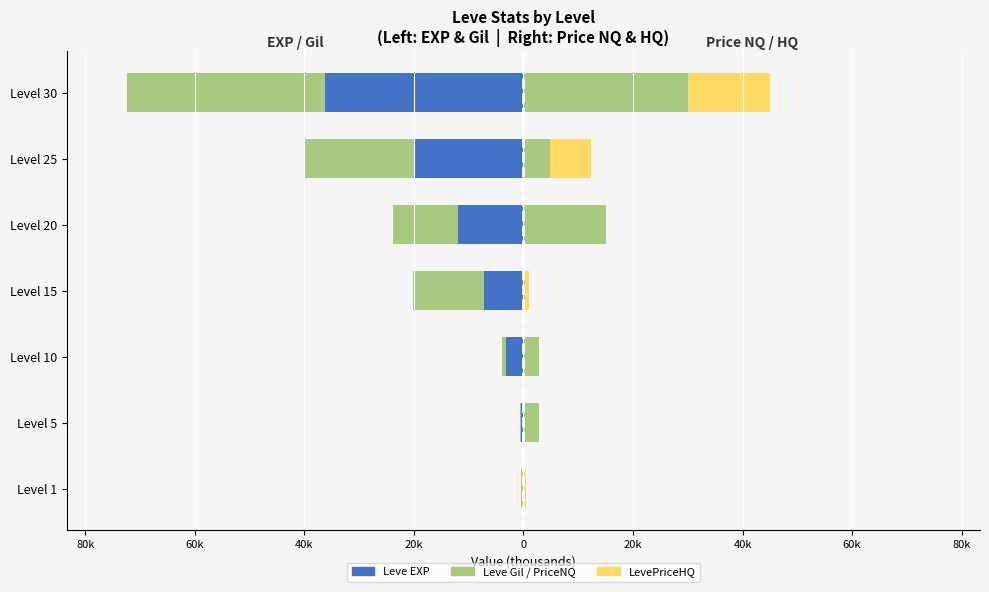

How many values in the LevePriceNQ series are below 2?

2